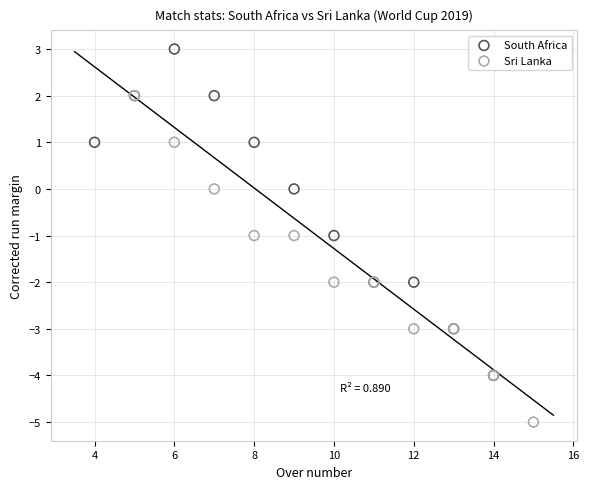

Which series reaches the maximum Y coordinate?

South Africa